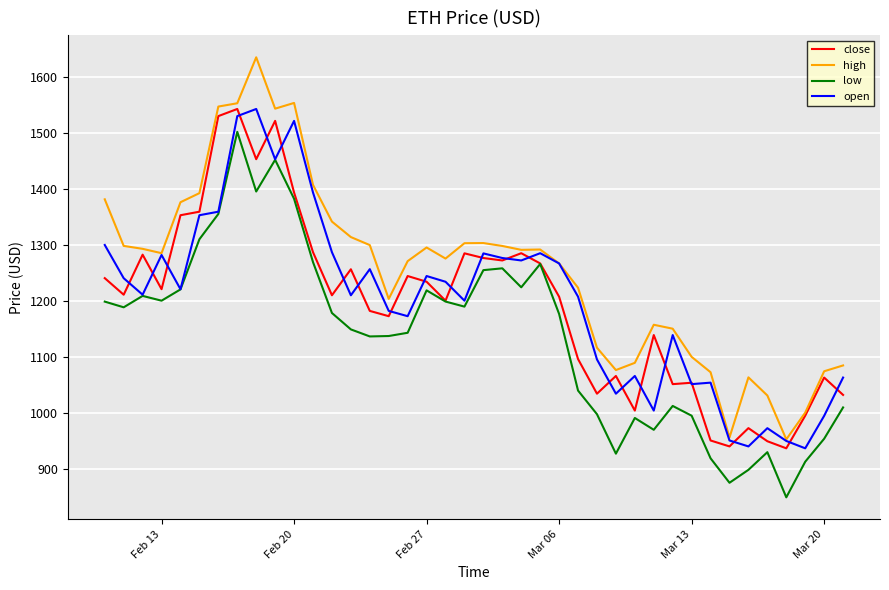

True or false: low and high intersect in this chart.

False